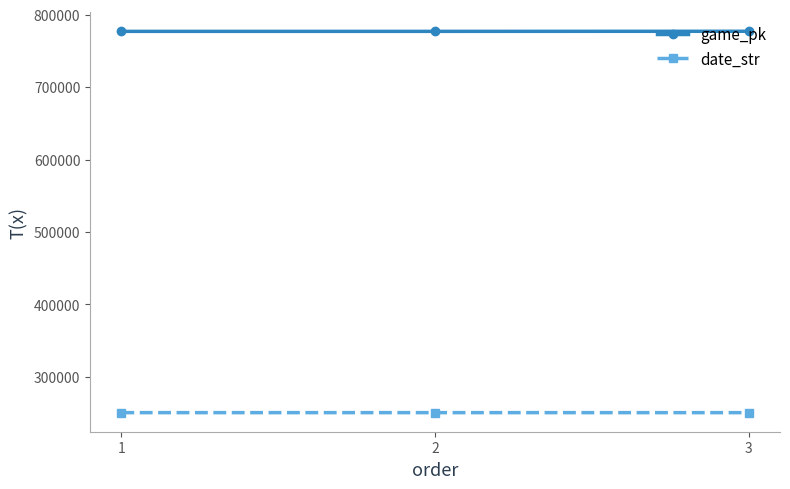

What is the spread (max minus min) of values at 1?

526274